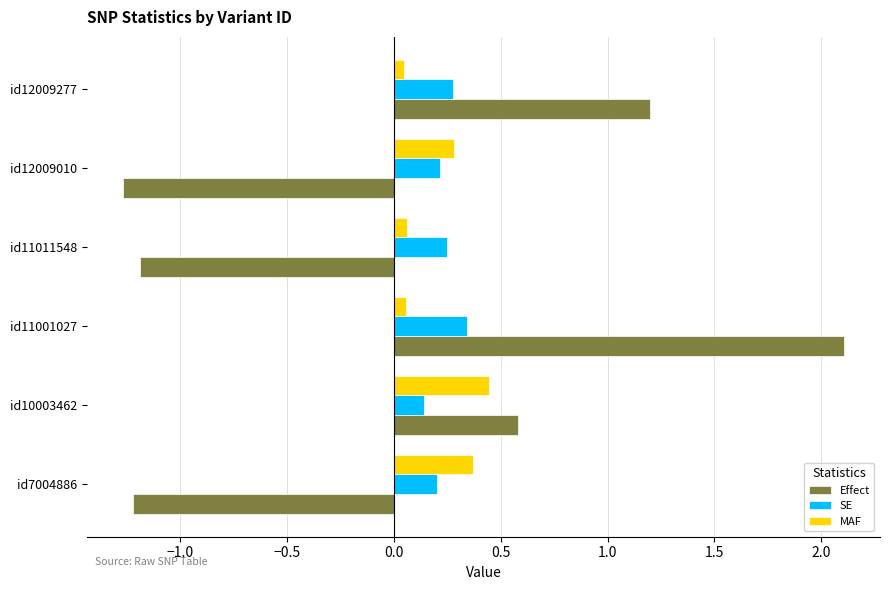

Rank the series at id11001027 from highest to lowest value.

Effect, SE, MAF